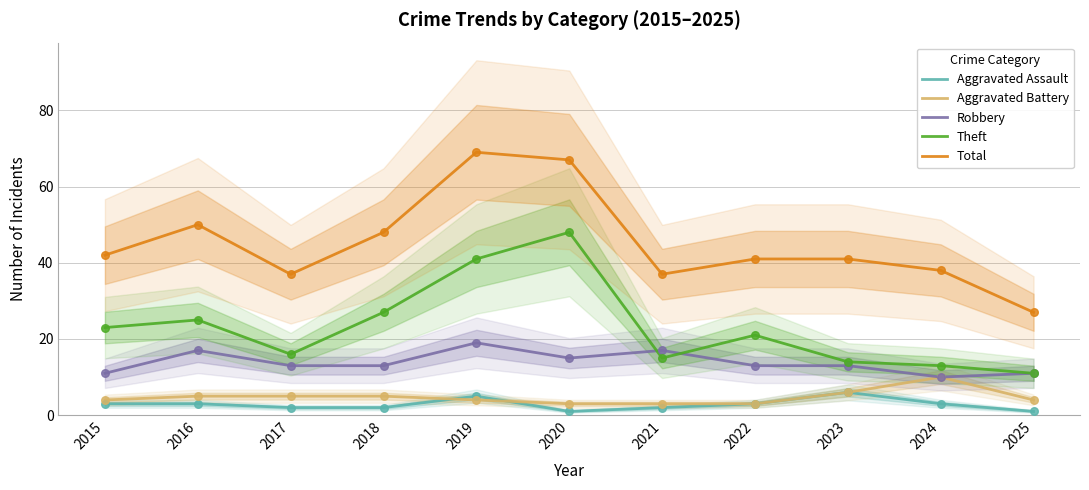

What is the total value across all series at 2025?

54